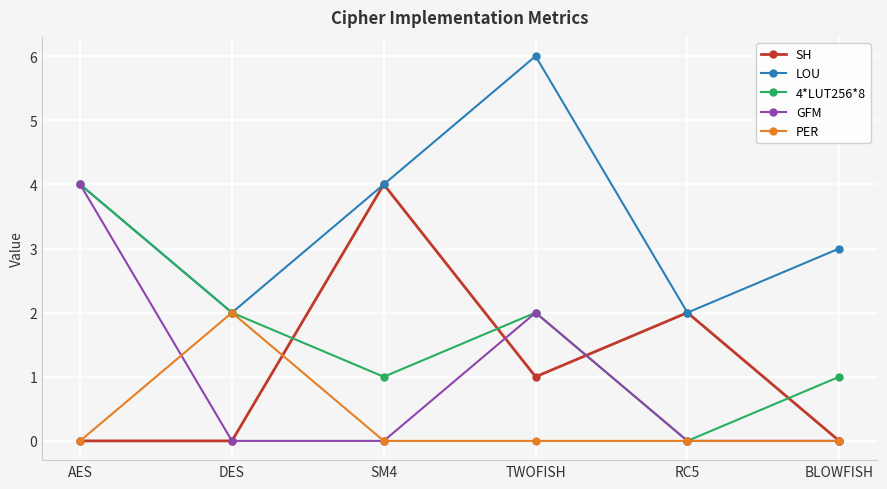

How many series are shown in this chart?

5